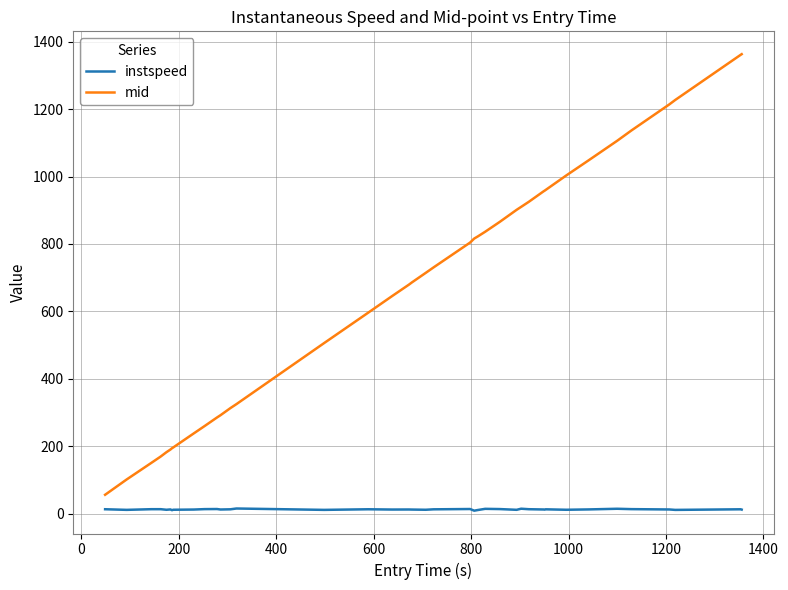

Does the chart display data point markers on the line(s)?

No